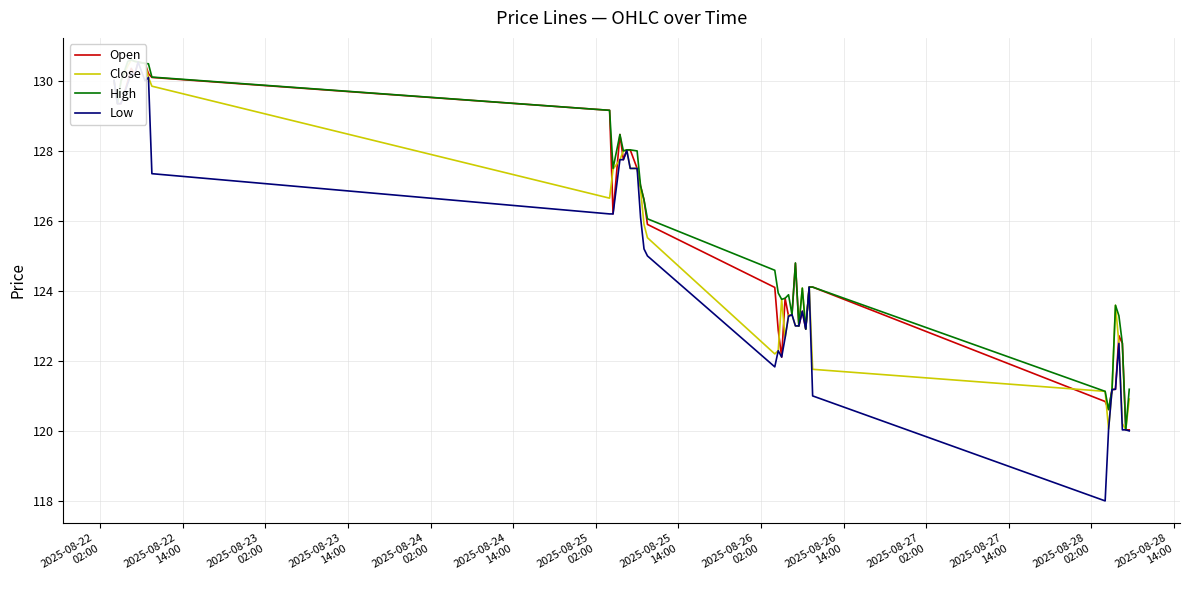

What is the sum of all Close values?

5019.2